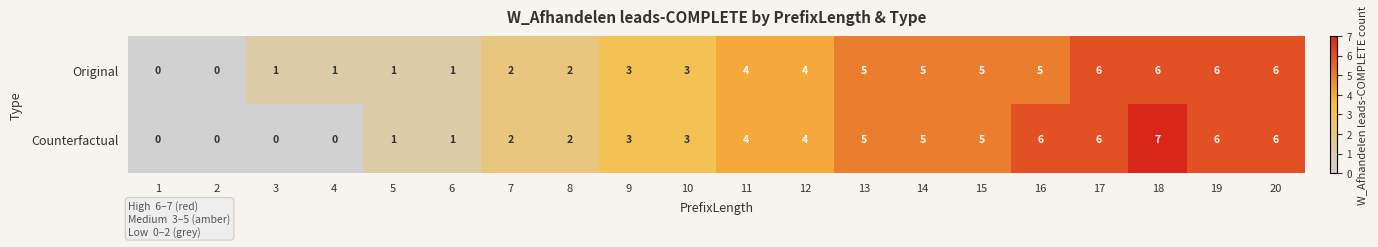

Rank the series by their maximum value, from lowest to highest.

Original, Counterfactual